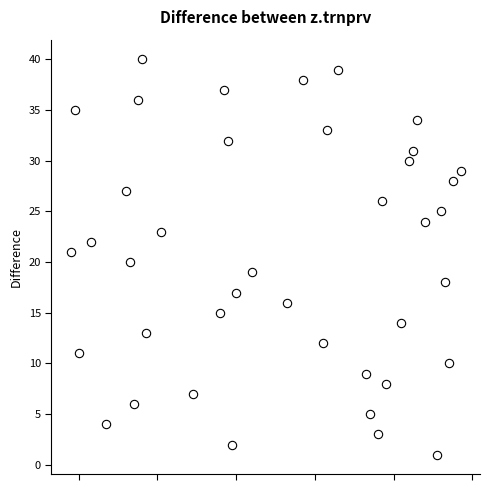

What is the range of X values (max minus min)?

99